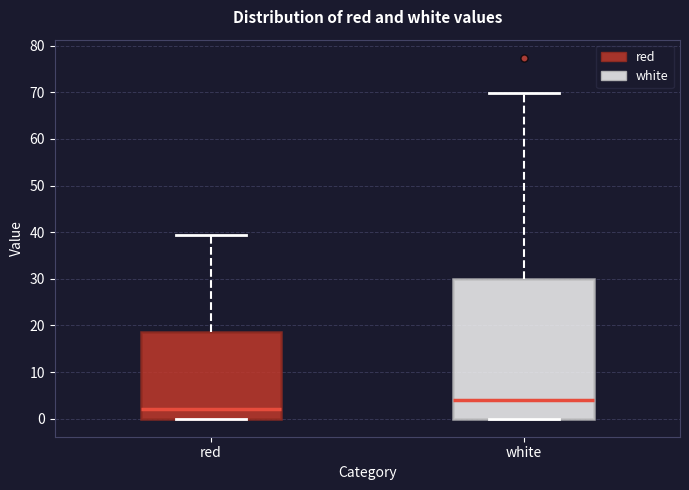

Which box has the highest median line?

white